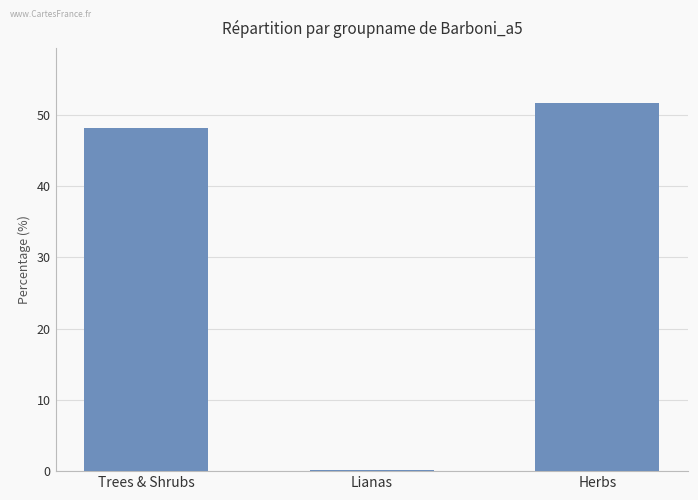

What is the sum of the values at Herbs and Trees & Shrubs?

99.8